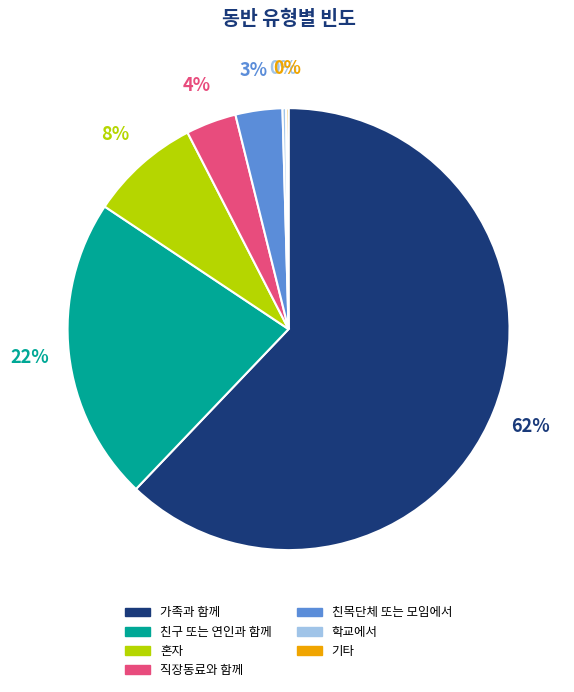

To the nearest percent, what is the combined percentage of 친목단체 또는 모임에서 and 직장동료와 함께?

7%